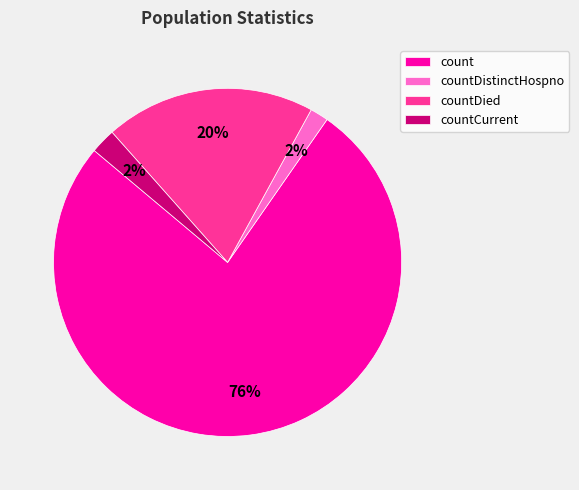

What is the largest slice in the pie chart?

count